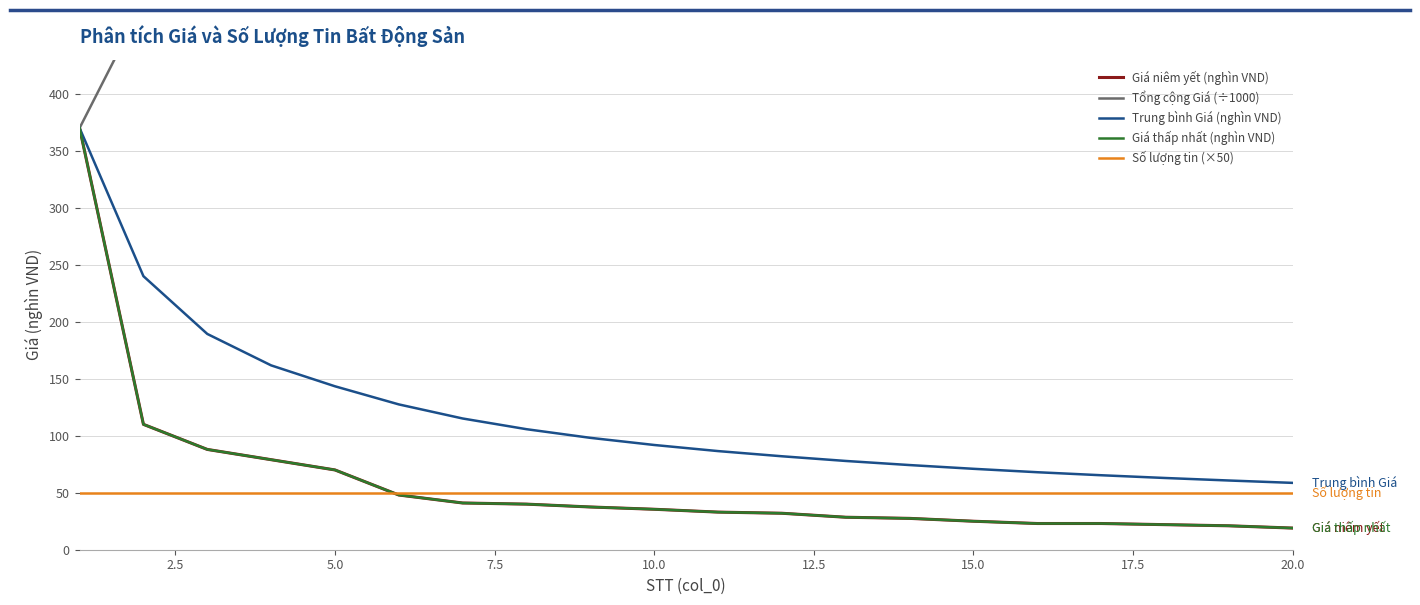

Rank the series at 12.5 from lowest to highest value.

Giá niêm yết (nghìn VND), Giá thấp nhất (nghìn VND), Số lượng tin (×50), Trung bình Giá (nghìn VND), Tổng cộng Giá (÷1000)